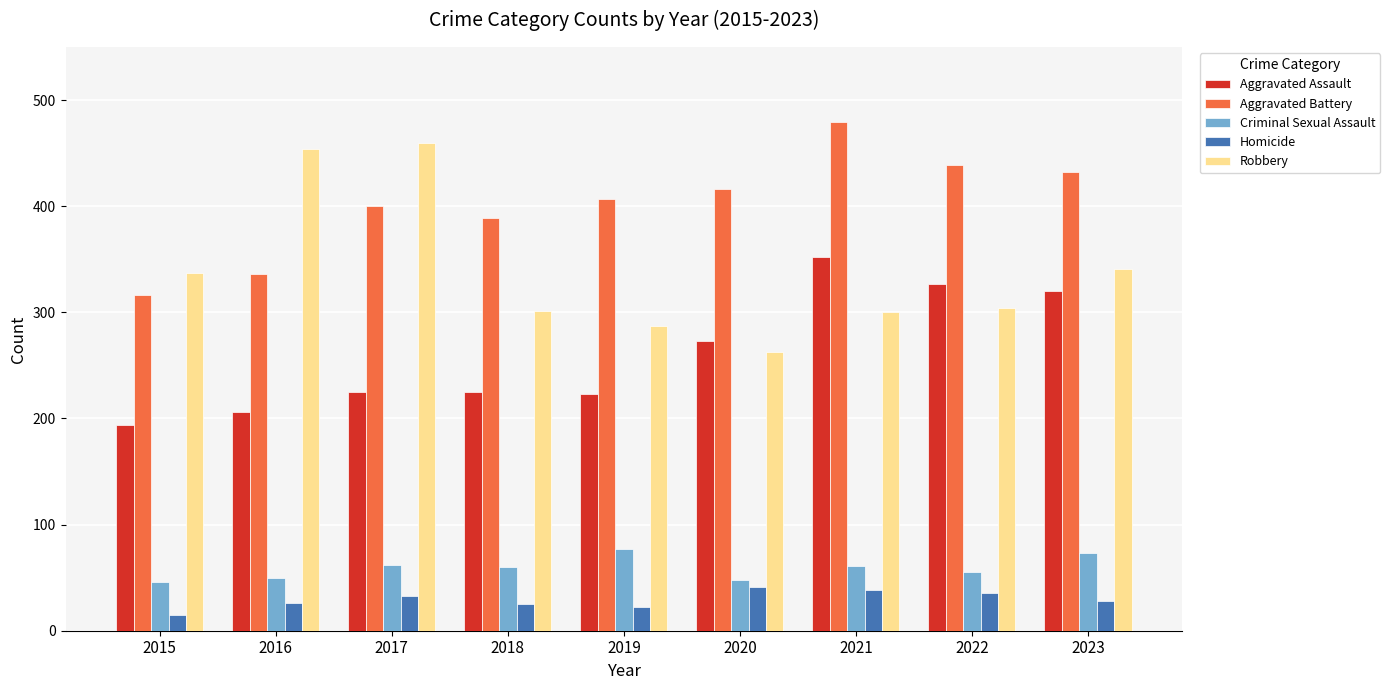

Which series has the largest range (max minus min)?

Robbery